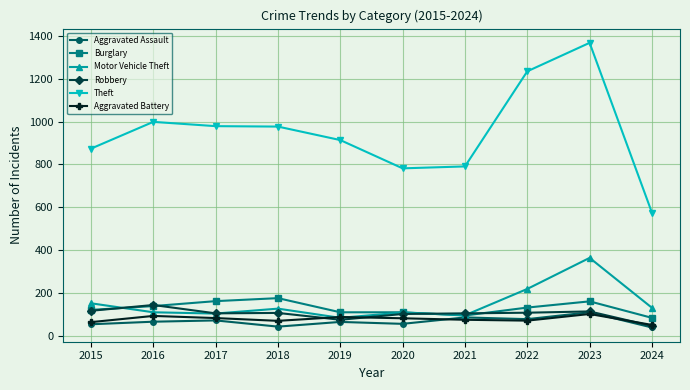

Between 2023 and 2024, which series saw the biggest shift?

Theft